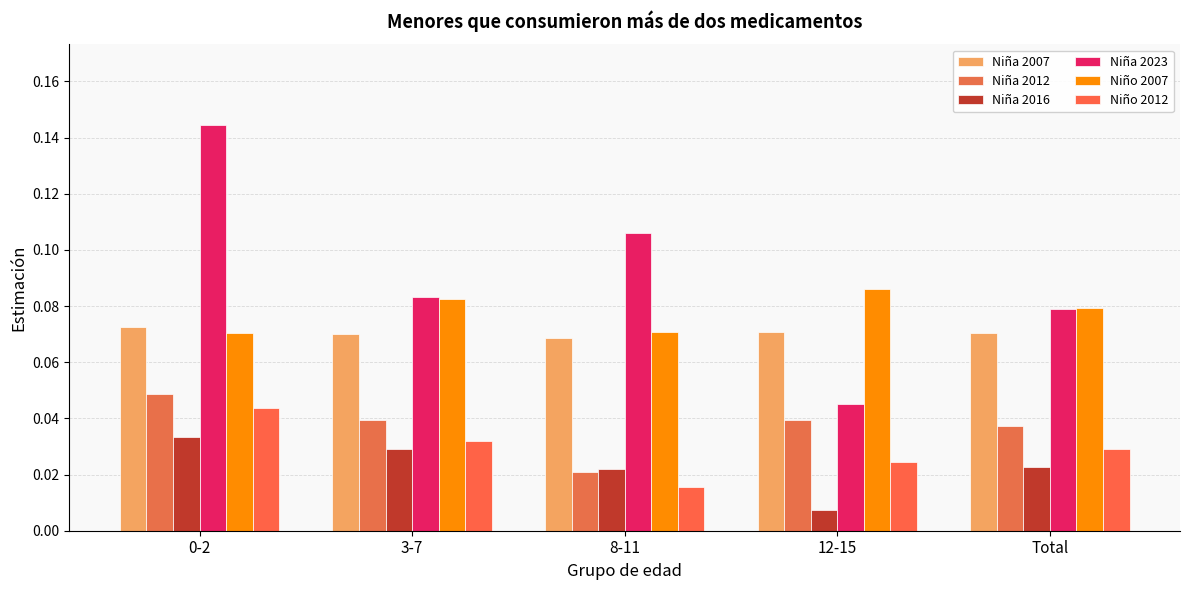

Which series changed the most between 8-11 and Total?

Niña 2023